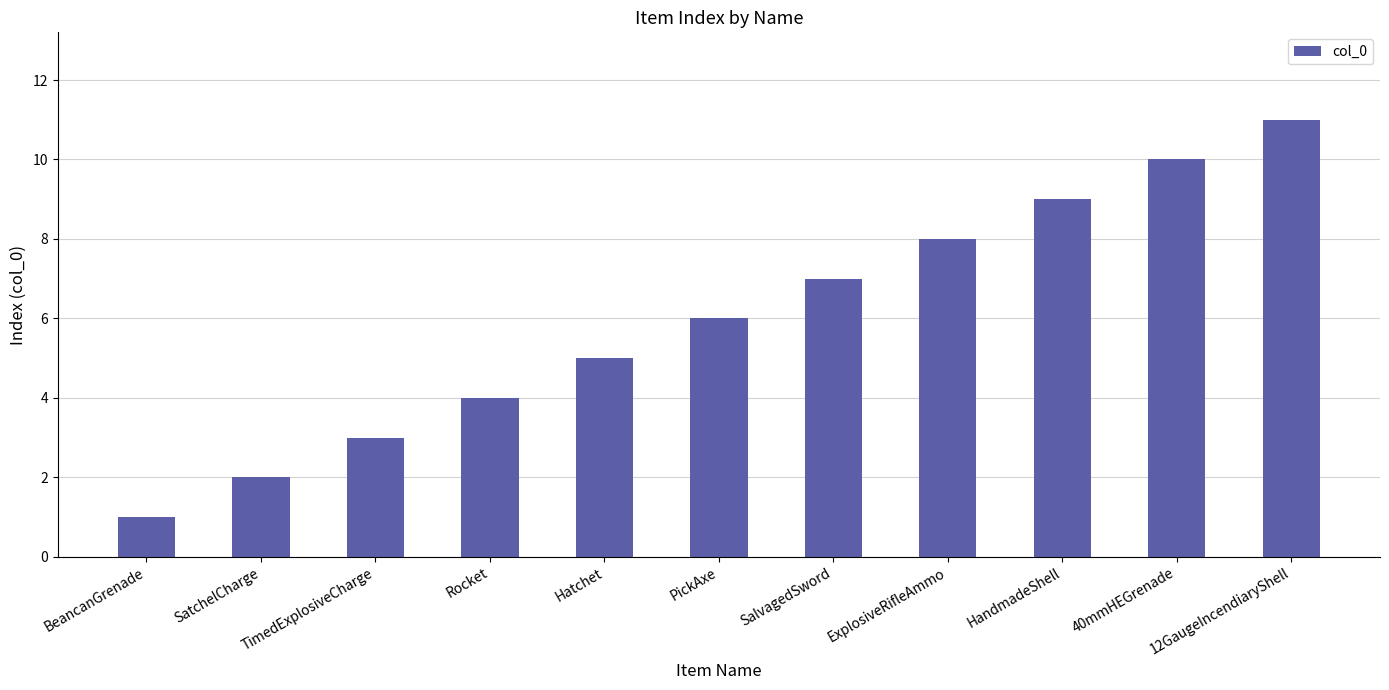

True or false: the data shows 11 at 12GaugeIncendiaryShell.

True